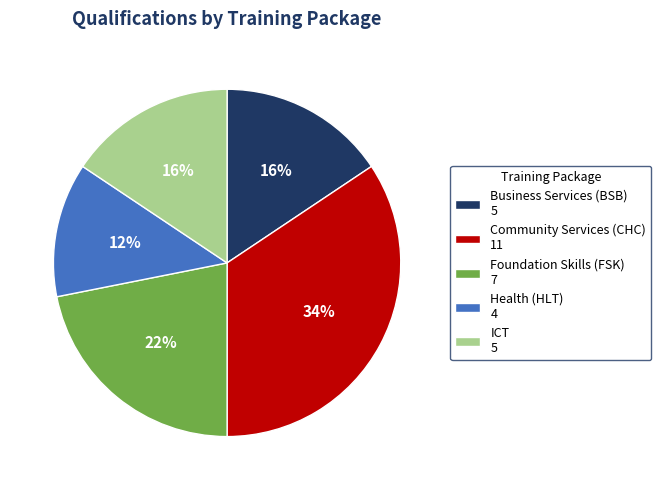

Does Business Services (BSB) account for over 50% of the chart?

No